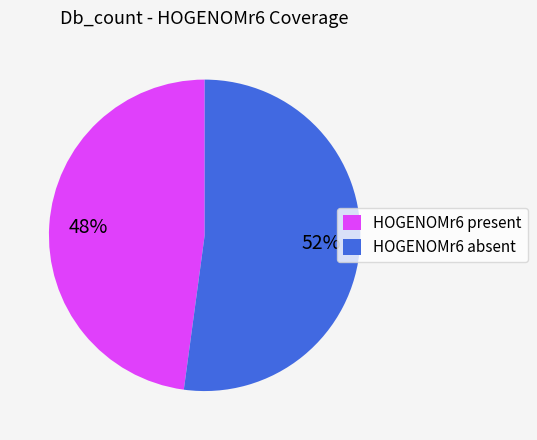

To the nearest percent, what is the average slice percentage?

50%